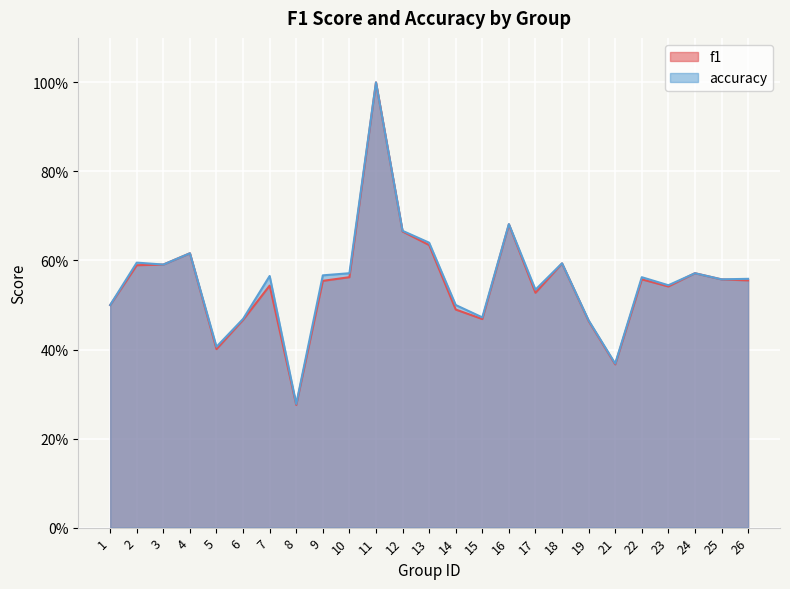

Rank the series at 1 from highest to lowest value.

accuracy, f1